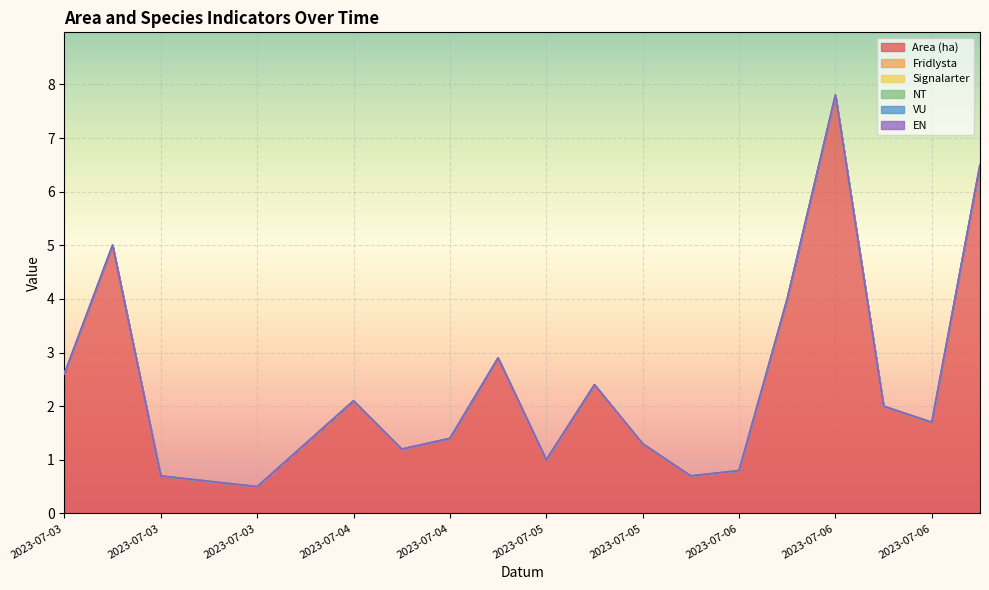

Reading left to right, transcribe all the data shown in this chart.

Area (ha): 2.6	5.0	0.7	0.6	0.5	1.3	2.1	1.2	1.4	2.9	1.0	2.4	1.3	0.7	0.8	4.0	7.8	2.0	1.7	6.5
Fridlysta: 0.0	0.0	0.0	0.0	0.0	0.0	0.0	0.0	0.0	0.0	0.0	0.0	0.0	0.0	0.0	0.0	0.0	0.0	0.0	0.0
Signalarter: 0.0	0.0	0.0	0.0	0.0	0.0	0.0	0.0	0.0	0.0	0.0	0.0	0.0	0.0	0.0	0.0	0.0	0.0	0.0	0.0
NT: 0.0	0.0	0.0	0.0	0.0	0.0	0.0	0.0	0.0	0.0	0.0	0.0	0.0	0.0	0.0	0.0	0.0	0.0	0.0	0.0
VU: 0.0	0.0	0.0	0.0	0.0	0.0	0.0	0.0	0.0	0.0	0.0	0.0	0.0	0.0	0.0	0.0	0.0	0.0	0.0	0.0
EN: 0.0	0.0	0.0	0.0	0.0	0.0	0.0	0.0	0.0	0.0	0.0	0.0	0.0	0.0	0.0	0.0	0.0	0.0	0.0	0.0